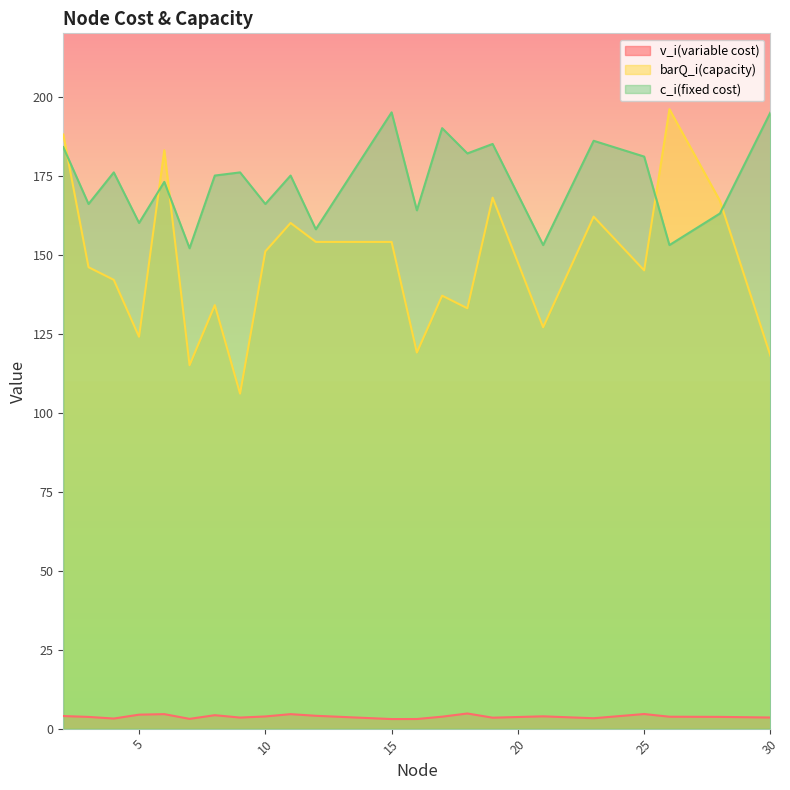

List the series in order of their overall mean, lowest first.

v_i(variable cost), barQ_i(capacity), c_i(fixed cost)